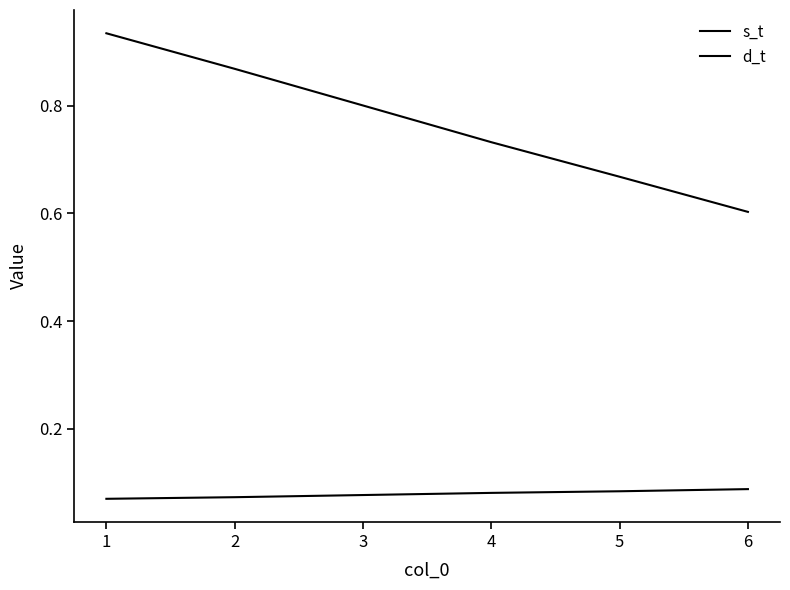

True or false: d_t has a value of 1.4 at 1.

False